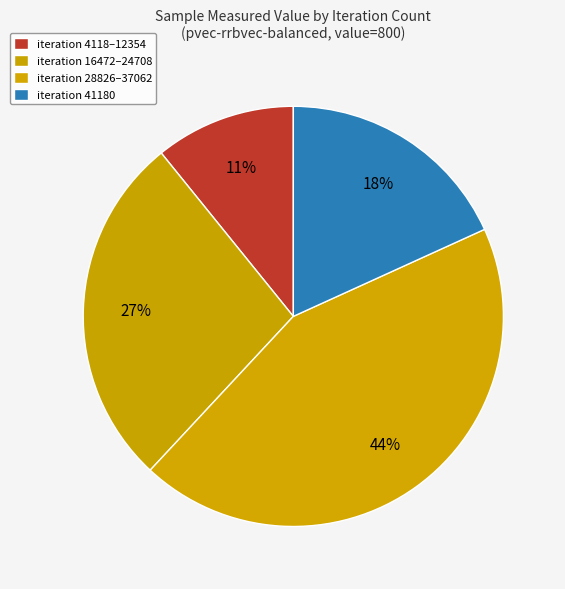

What is the smallest slice in the pie chart?

4118